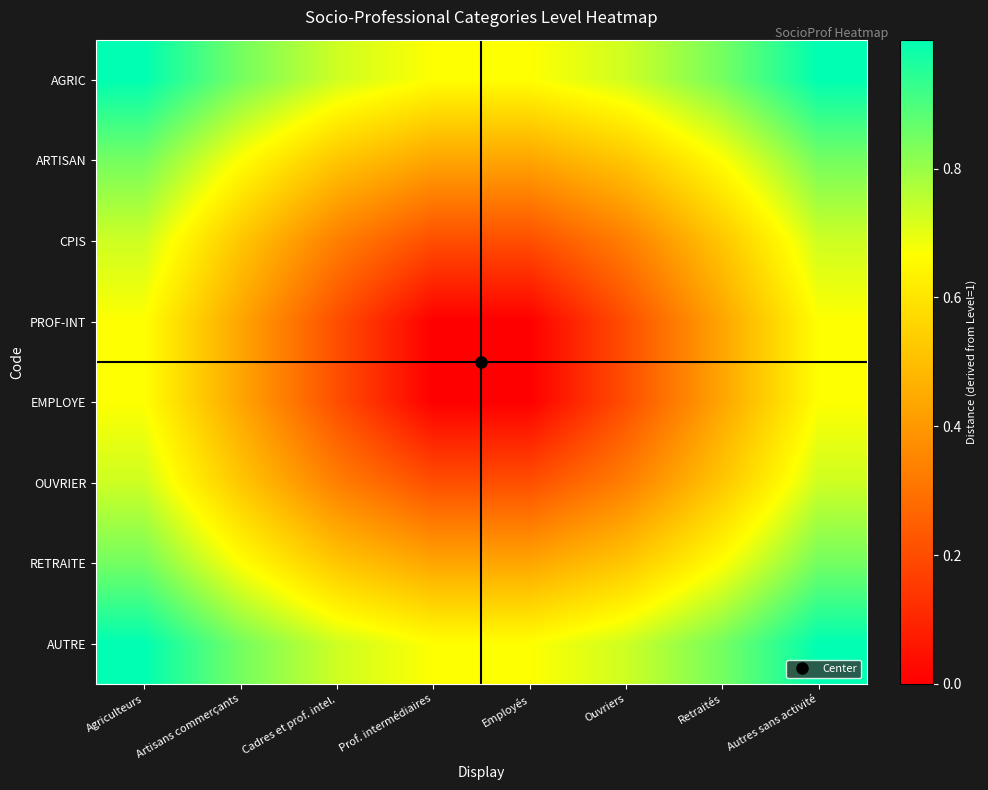

Reading left to right, transcribe all the data shown in this chart.

AGRIC: Agriculteurs=1.0	Artisans commerçants=0.8	Cadres et prof. intel.=0.7	Prof. intermédiaires=0.7	Employés=0.7	Ouvriers=0.7	Retraités=0.8	Autres sans activité=1.0
ARTISAN: Agriculteurs=0.8	Artisans commerçants=0.7	Cadres et prof. intel.=0.5	Prof. intermédiaires=0.4	Employés=0.4	Ouvriers=0.5	Retraités=0.7	Autres sans activité=0.8
CPIS: Agriculteurs=0.7	Artisans commerçants=0.5	Cadres et prof. intel.=0.3	Prof. intermédiaires=0.2	Employés=0.2	Ouvriers=0.3	Retraités=0.5	Autres sans activité=0.7
PROF-INT: Agriculteurs=0.7	Artisans commerçants=0.4	Cadres et prof. intel.=0.2	Prof. intermédiaires=0.0	Employés=0.0	Ouvriers=0.2	Retraités=0.4	Autres sans activité=0.7
EMPLOYE: Agriculteurs=0.7	Artisans commerçants=0.4	Cadres et prof. intel.=0.2	Prof. intermédiaires=0.0	Employés=0.0	Ouvriers=0.2	Retraités=0.4	Autres sans activité=0.7
OUVRIER: Agriculteurs=0.7	Artisans commerçants=0.5	Cadres et prof. intel.=0.3	Prof. intermédiaires=0.2	Employés=0.2	Ouvriers=0.3	Retraités=0.5	Autres sans activité=0.7
RETRAITE: Agriculteurs=0.8	Artisans commerçants=0.7	Cadres et prof. intel.=0.5	Prof. intermédiaires=0.4	Employés=0.4	Ouvriers=0.5	Retraités=0.7	Autres sans activité=0.8
AUTRE: Agriculteurs=1.0	Artisans commerçants=0.8	Cadres et prof. intel.=0.7	Prof. intermédiaires=0.7	Employés=0.7	Ouvriers=0.7	Retraités=0.8	Autres sans activité=1.0